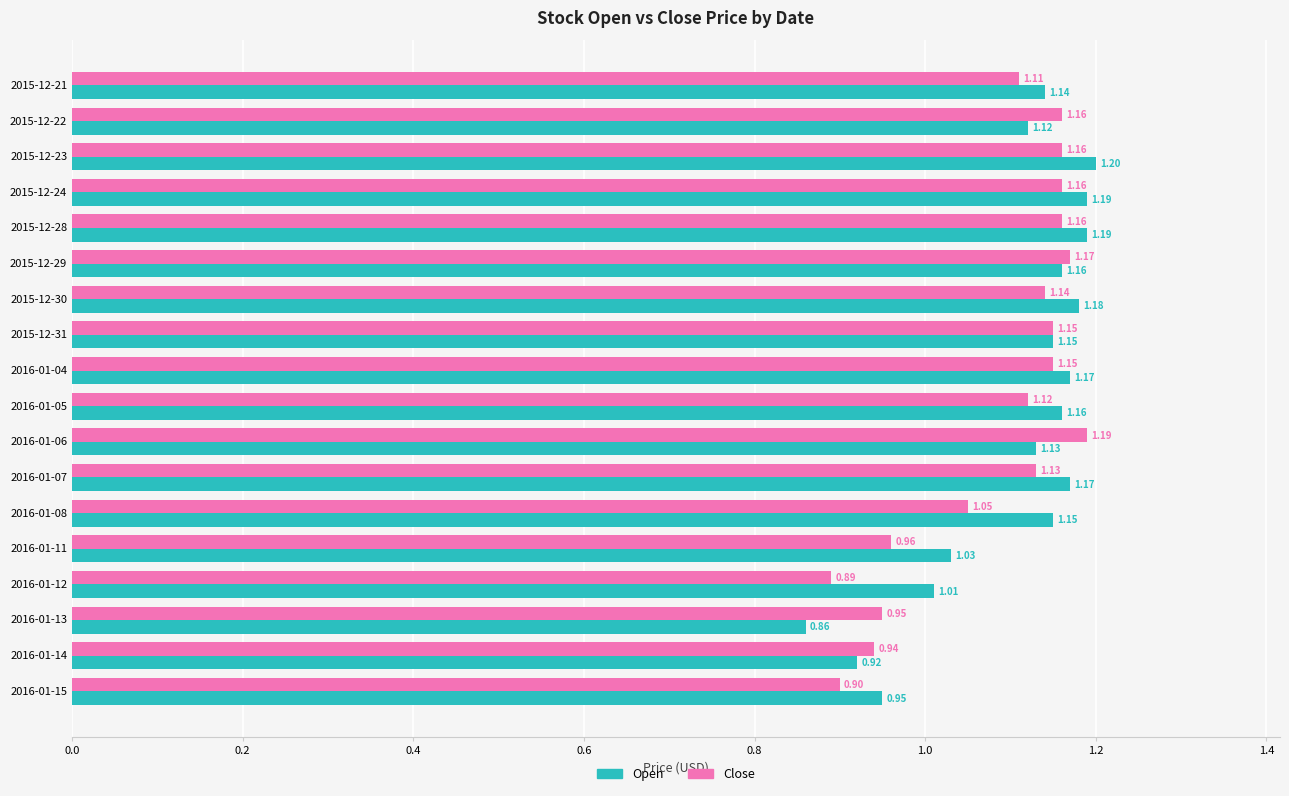

Between 2016-01-08 and 2016-01-12, which series saw the biggest shift?

Close